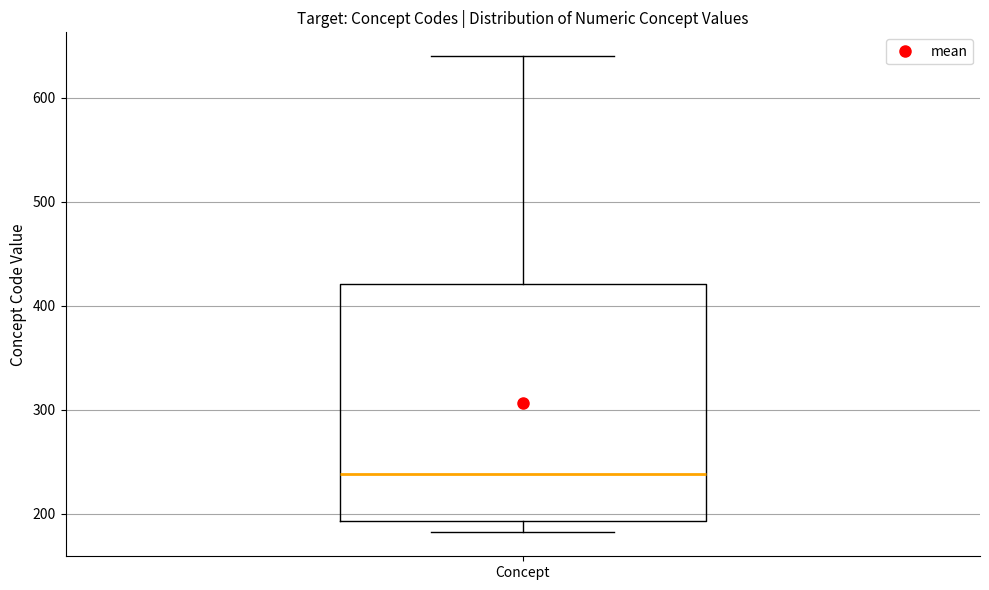

Read this box plot against the y-axis: the position of the median line, the range covered by the box, and the ends of both whiskers. The values are not printed on the chart, so give them approximately, as read against the axis.

median 240, box 190 to 420, whiskers 180 to 640